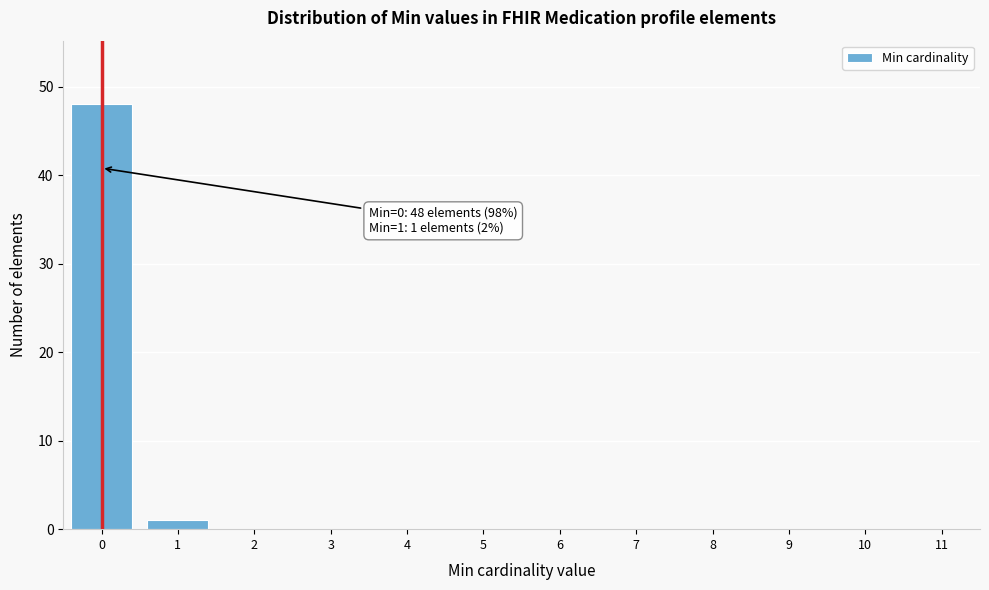

Reading right to left, extract all data points from this chart.

11=0	10=0	9=0	8=0	7=0	6=0	5=0	4=0	3=0	2=0	1=1	0=48